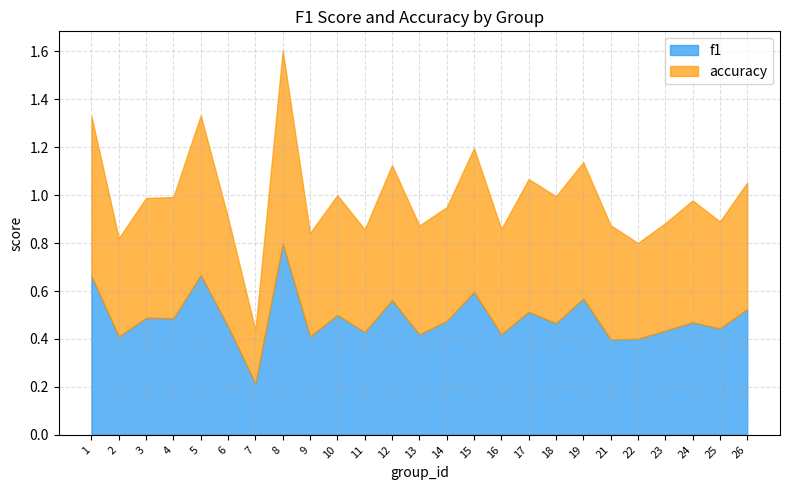

Reading left to right, list all the values displayed in this chart.

f1: 1=0.7	2=0.4	3=0.5	4=0.5	5=0.7	6=0.5	7=0.2	8=0.8	9=0.4	10=0.5	11=0.4	12=0.6	13=0.4	14=0.5	15=0.6	16=0.4	17=0.5	18=0.5	19=0.6	21=0.4	22=0.4	23=0.4	24=0.5	25=0.4	26=0.5
accuracy: 1=0.7	2=0.4	3=0.5	4=0.5	5=0.7	6=0.5	7=0.2	8=0.8	9=0.4	10=0.5	11=0.4	12=0.6	13=0.5	14=0.5	15=0.6	16=0.4	17=0.6	18=0.5	19=0.6	21=0.5	22=0.4	23=0.4	24=0.5	25=0.4	26=0.5